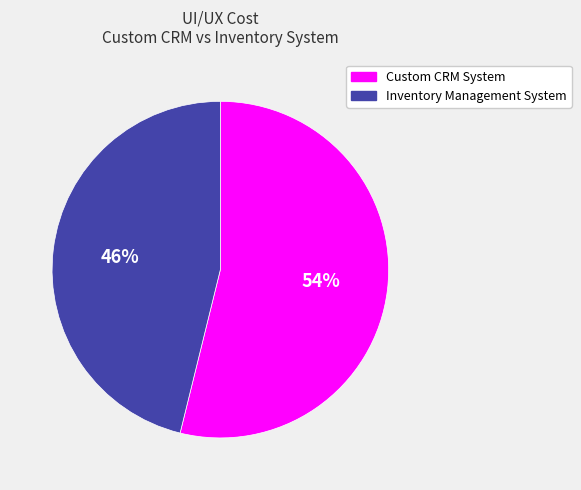

Approximately how many times larger is the value at Custom CRM System compared to Inventory Management System?

1.2